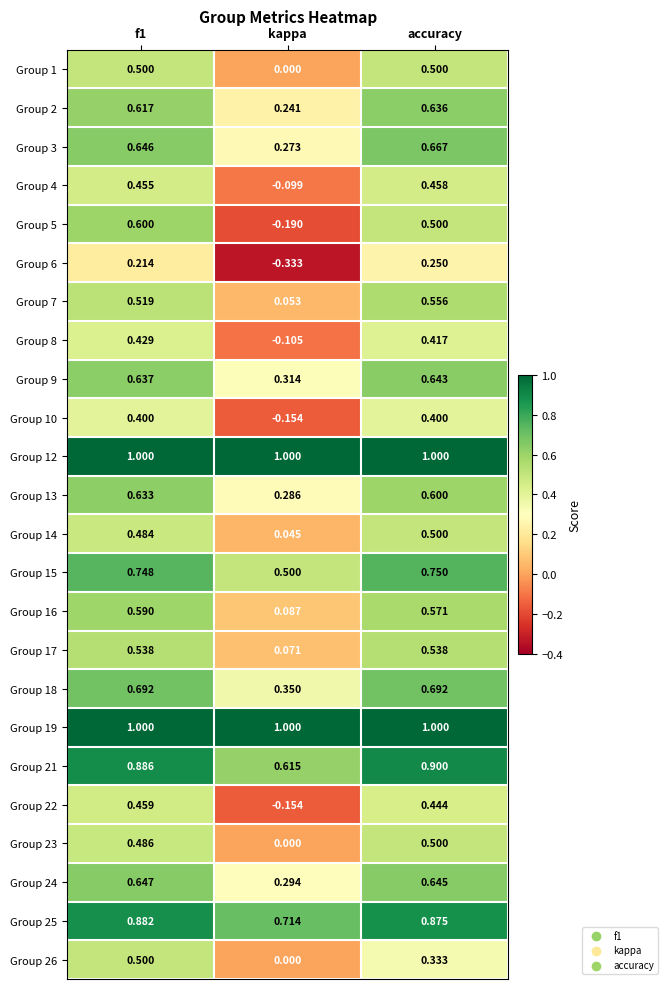

At which category does the chart reach its minimum across all series?

kappa